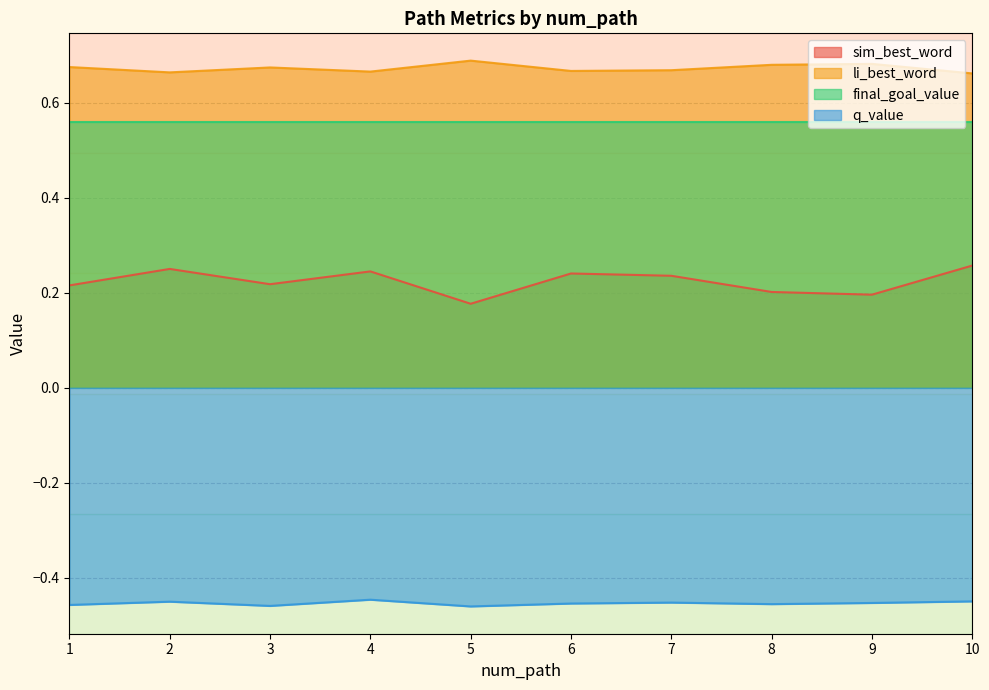

In li_best_word, how many points are lower than both neighbors (excluding endpoints)?

3